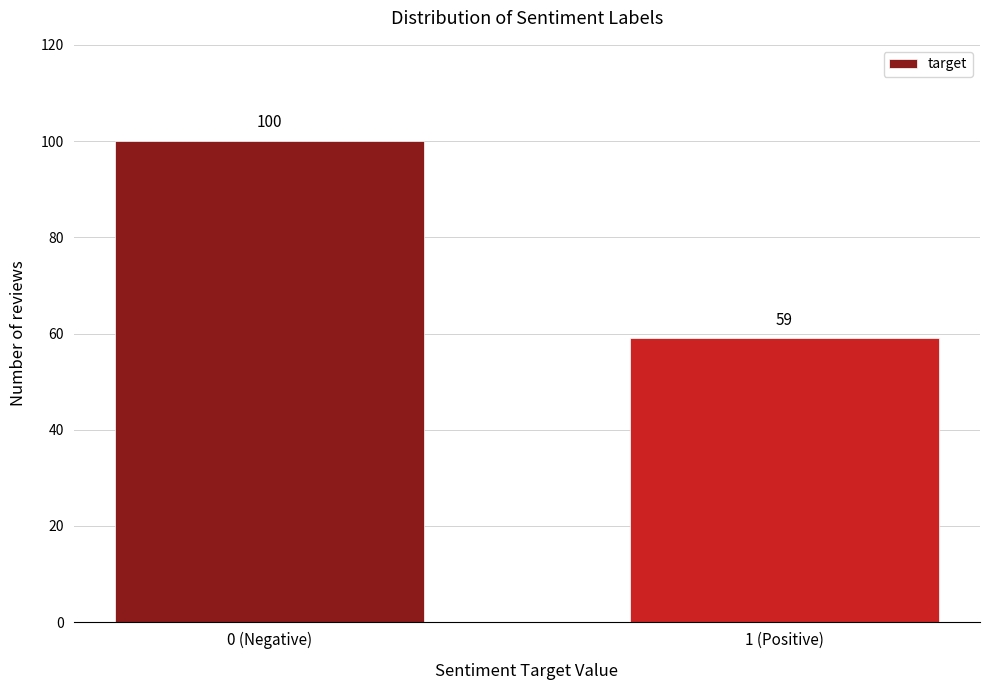

Reading left to right, what are all the values shown in this chart?

0 (Negative)=100	1 (Positive)=59